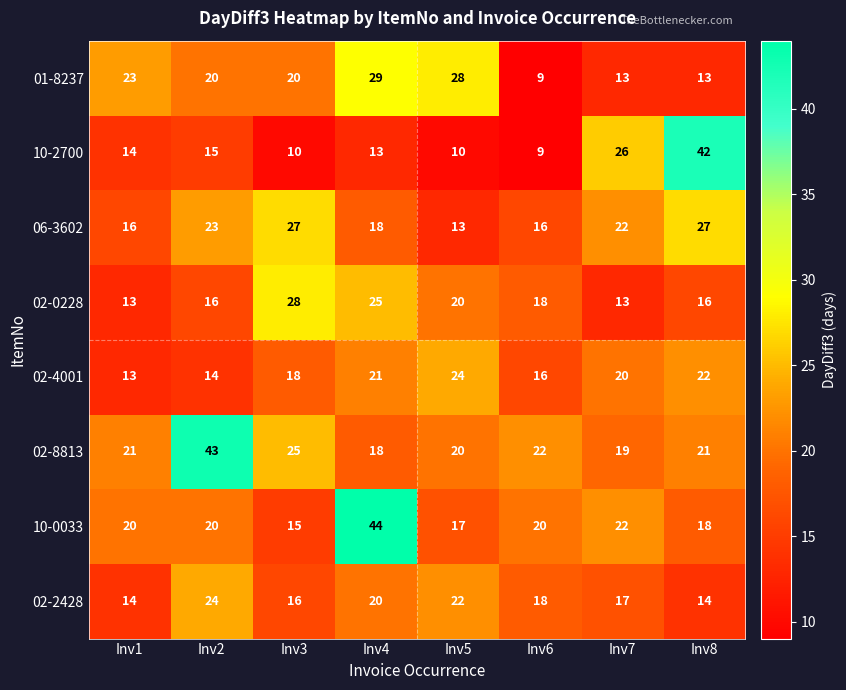

Which series has the largest total across all categories?

02-8813